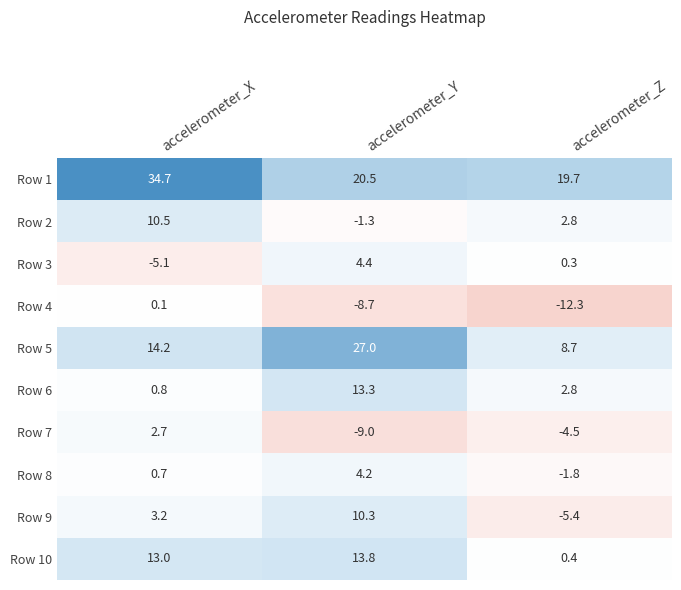

List the series in order of their peak value, highest first.

Row 1, Row 5, Row 10, Row 6, Row 2, Row 9, Row 3, Row 8, Row 7, Row 4